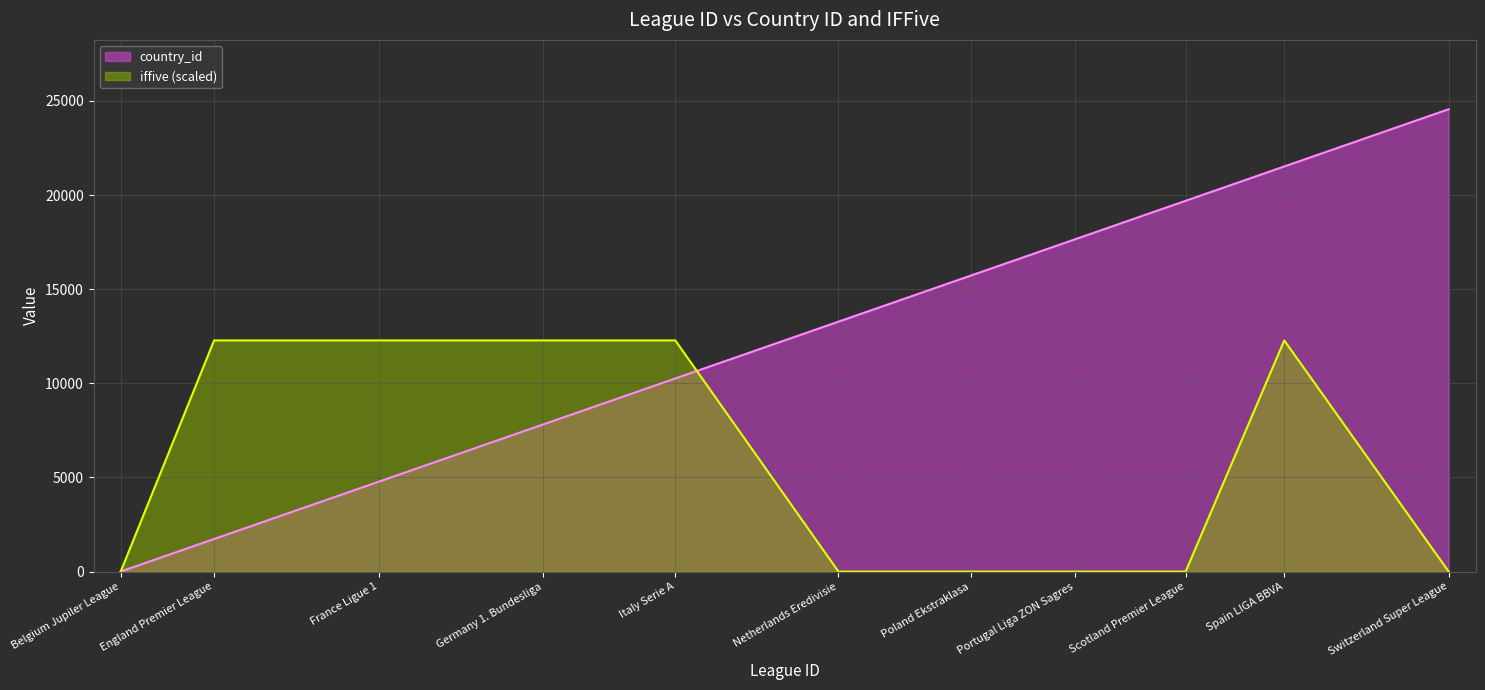

At which category is the sum across all series the highest?

Spain LIGA BBVA